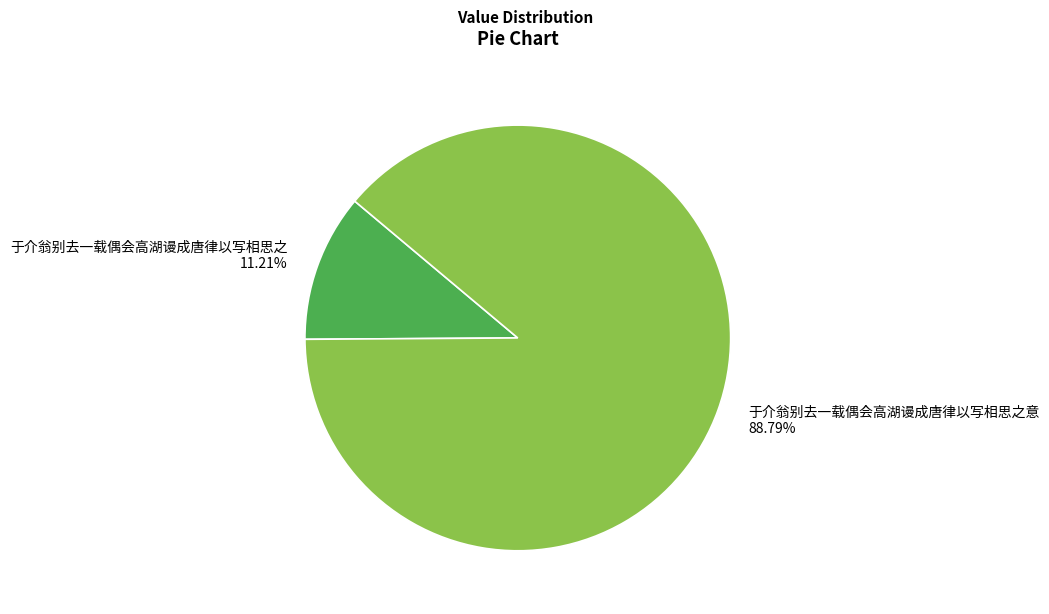

Which slice represents more than half of the pie?

于介翁别去一载偶会高湖谩成唐律以写相思之意